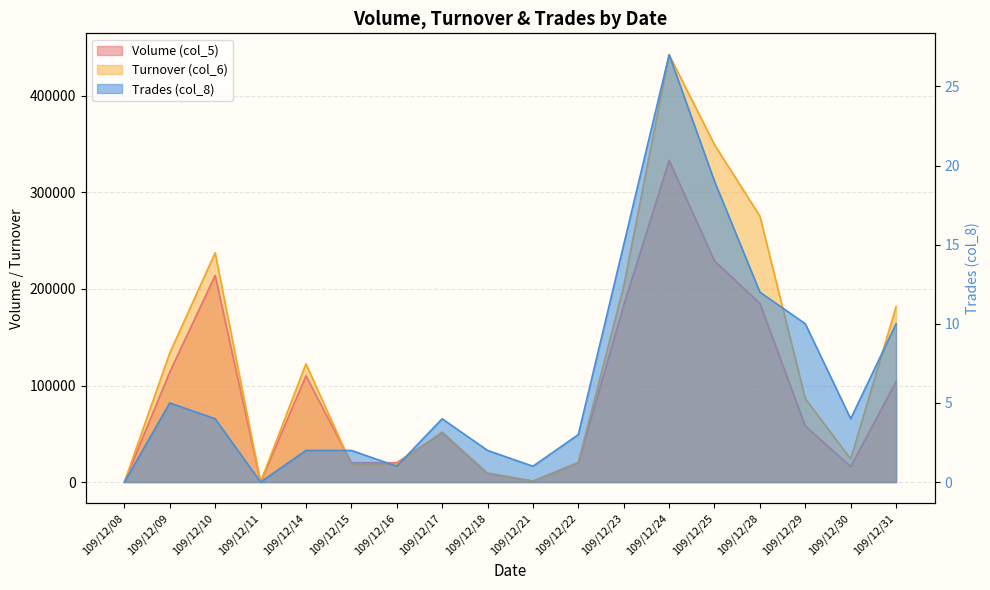

Reading left to right, list all the values displayed in this chart.

Volume (col_5): 109/12/08=0	109/12/09=114000	109/12/10=214000	109/12/11=0	109/12/14=110000	109/12/15=20000	109/12/16=20000	109/12/17=51000	109/12/18=9000	109/12/21=1000	109/12/22=20000	109/12/23=183000	109/12/24=333000	109/12/25=229000	109/12/28=185000	109/12/29=58000	109/12/30=16000	109/12/31=104000
Turnover (col_6): 109/12/08=0	109/12/09=133700	109/12/10=237440	109/12/11=0	109/12/14=122500	109/12/15=18100	109/12/16=18200	109/12/17=51790	109/12/18=9180	109/12/21=960	109/12/22=20350	109/12/23=202800	109/12/24=442550	109/12/25=349370	109/12/28=275460	109/12/29=86370	109/12/30=23950	109/12/31=181500
Trades (col_8): 109/12/08=0	109/12/09=5	109/12/10=4	109/12/11=0	109/12/14=2	109/12/15=2	109/12/16=1	109/12/17=4	109/12/18=2	109/12/21=1	109/12/22=3	109/12/23=15	109/12/24=27	109/12/25=19	109/12/28=12	109/12/29=10	109/12/30=4	109/12/31=10